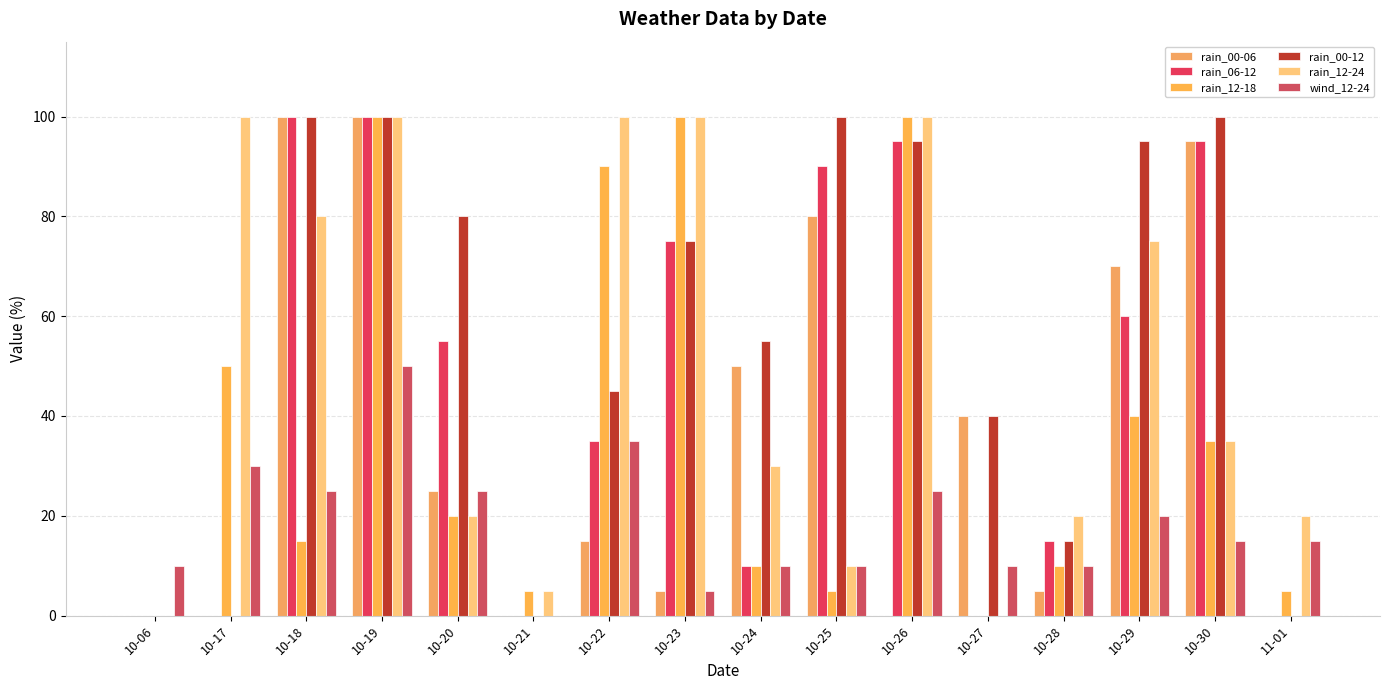

How many categories are shown in the chart?

16